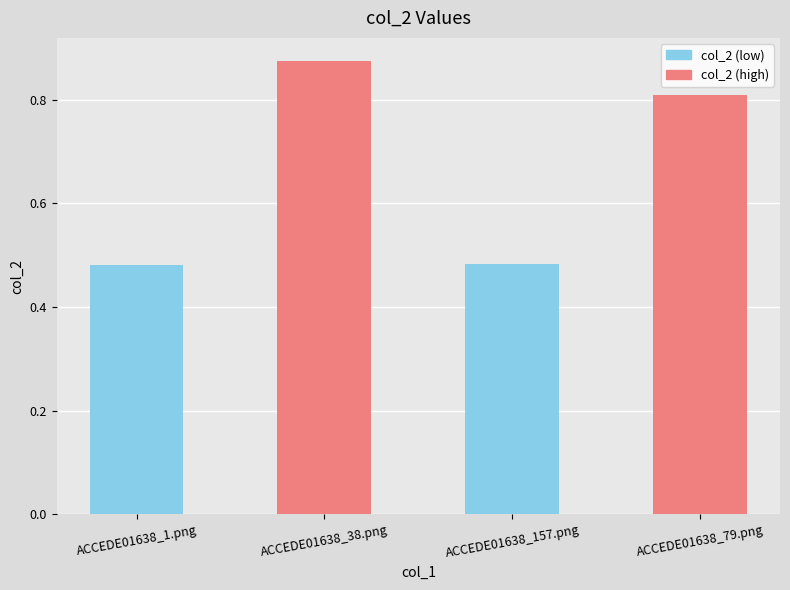

How many values are between 0 and 1?

4